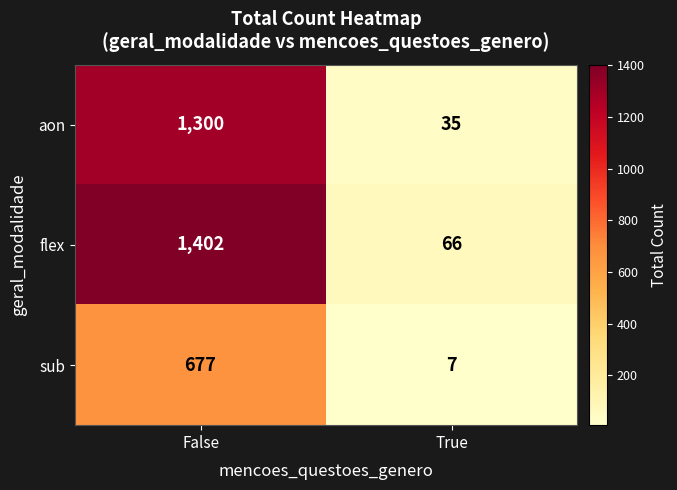

What is the minimum value shown in the chart?

7